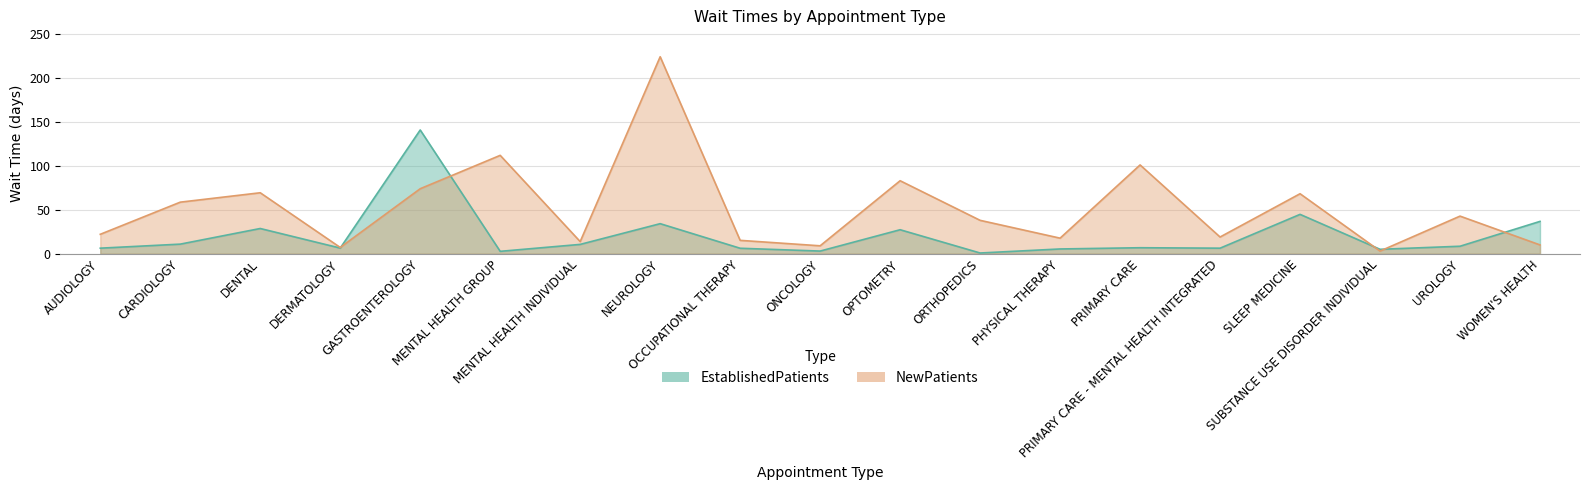

Which series has the widest spread of values?

NewPatients